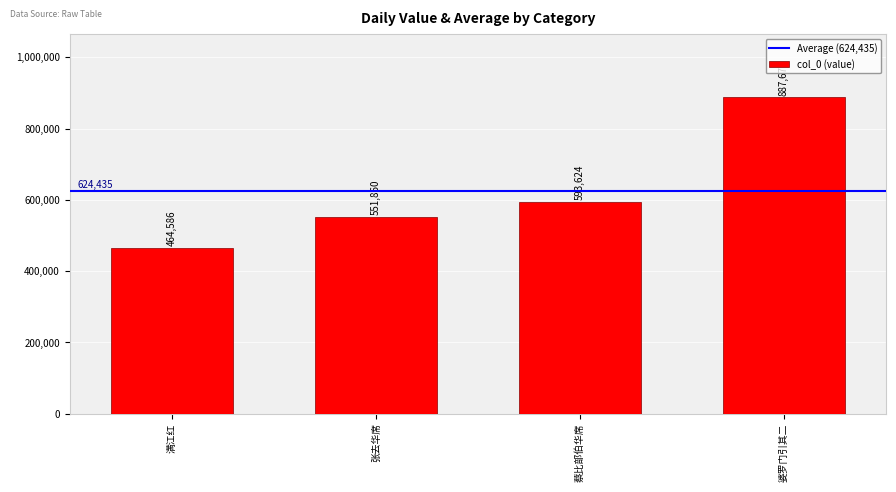

How many data points does each series have?

4